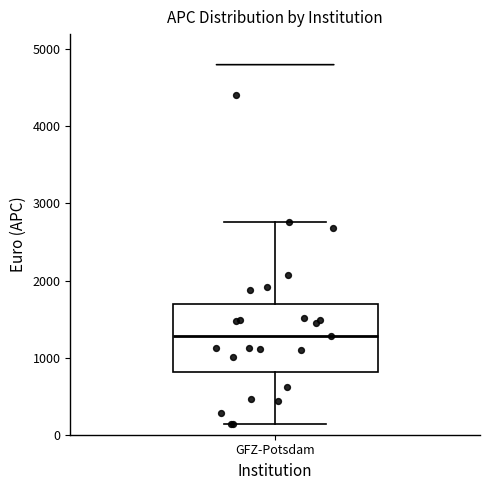

Read this box plot against the y-axis: the position of the median line, the range covered by the box, and the ends of both whiskers. The values are not printed on the chart, so give them approximately, as read against the axis.

median 1300, box 800 to 1700, whiskers 100 to 2800